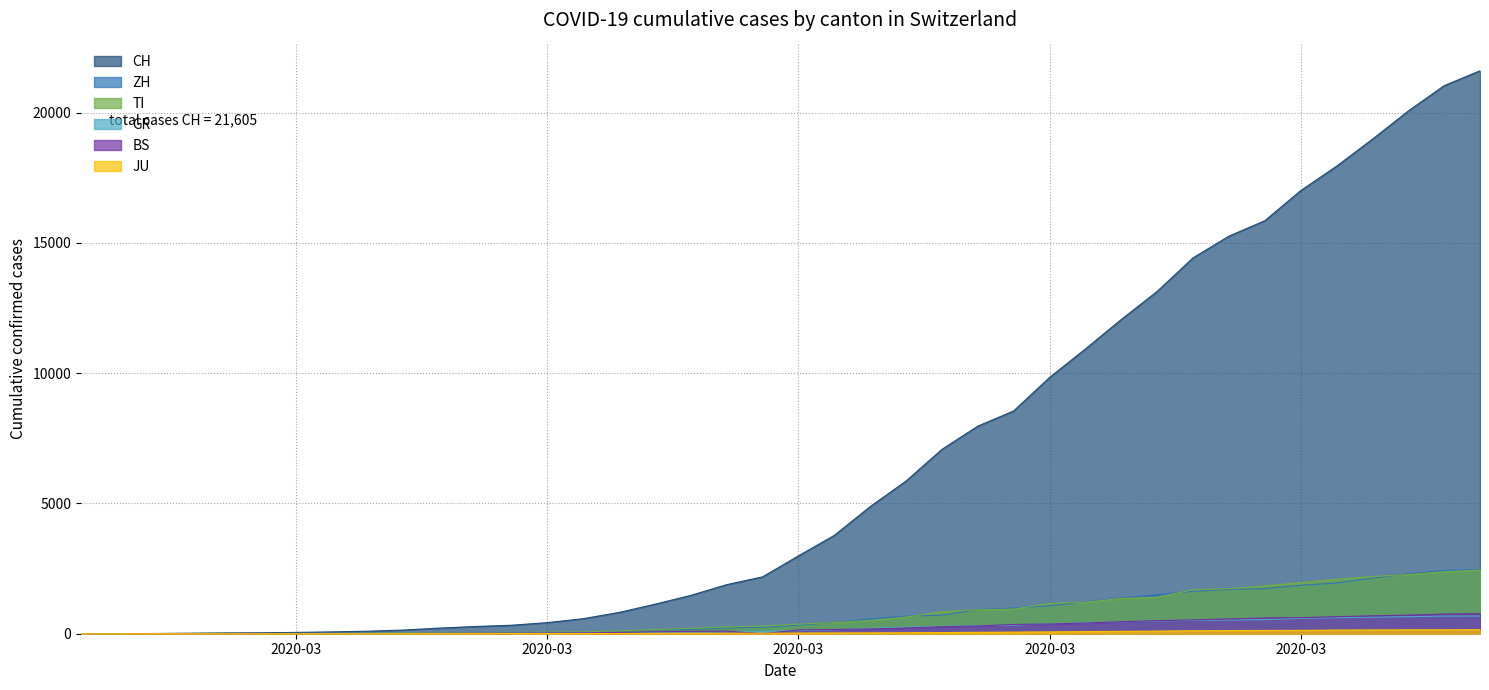

Does the chart display data point markers on the line(s)?

No